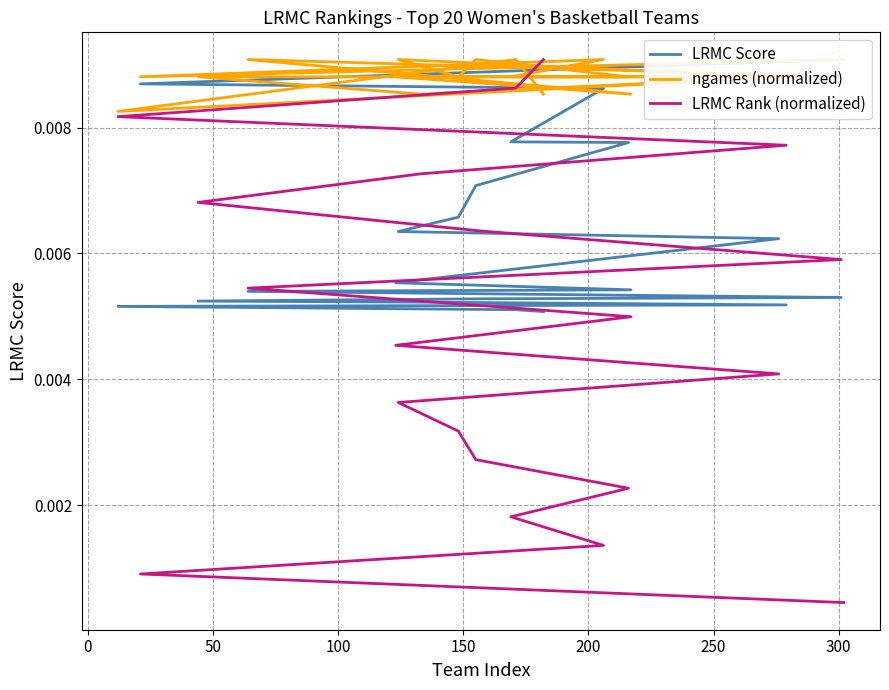

True or false: ngames (normalized) has a value of 0.0 at 100.

False